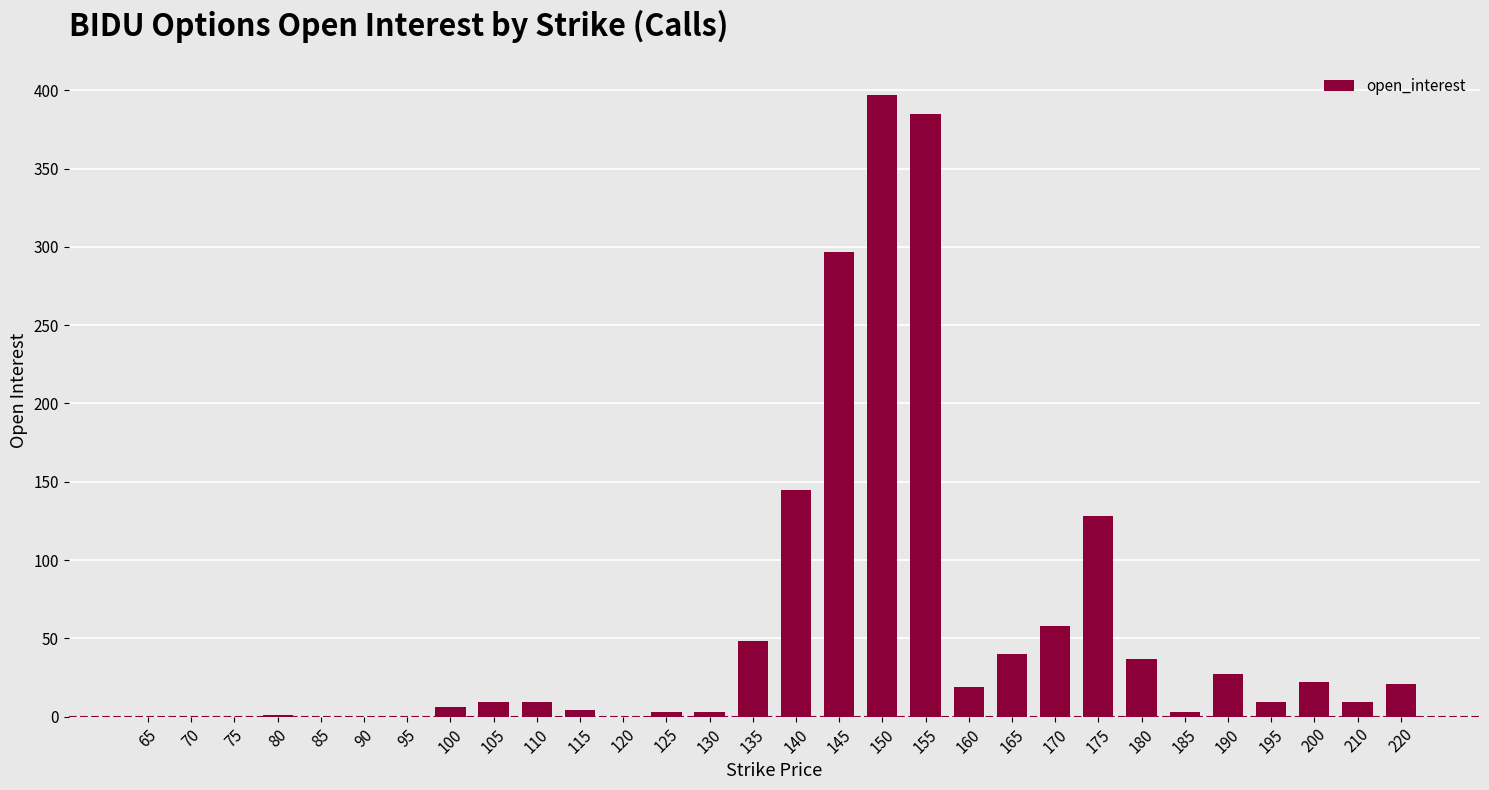

The chart shows a value of 145 at 140. True or false?

True